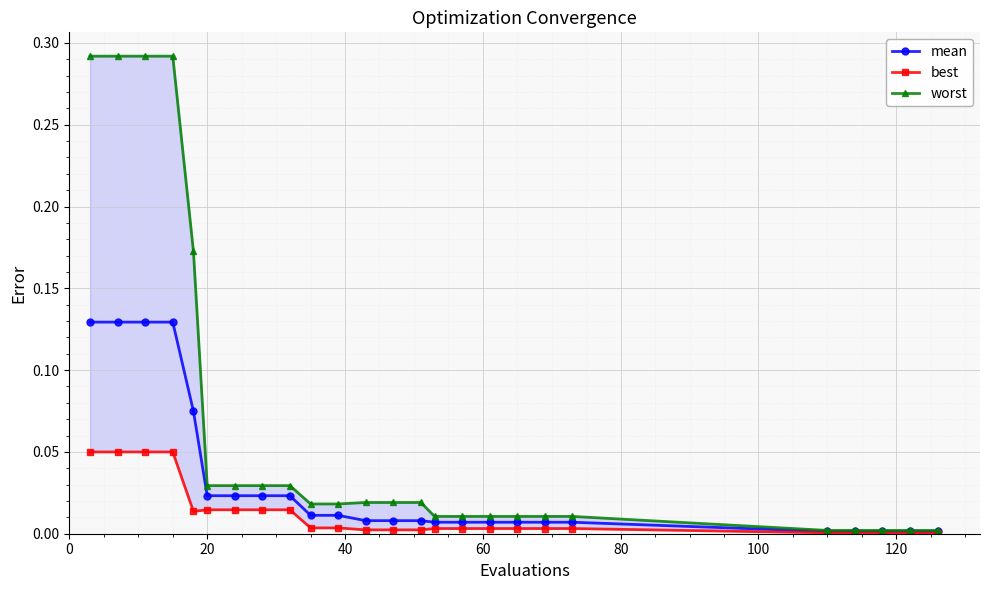

What are all the series names shown in the legend?

mean, best, worst